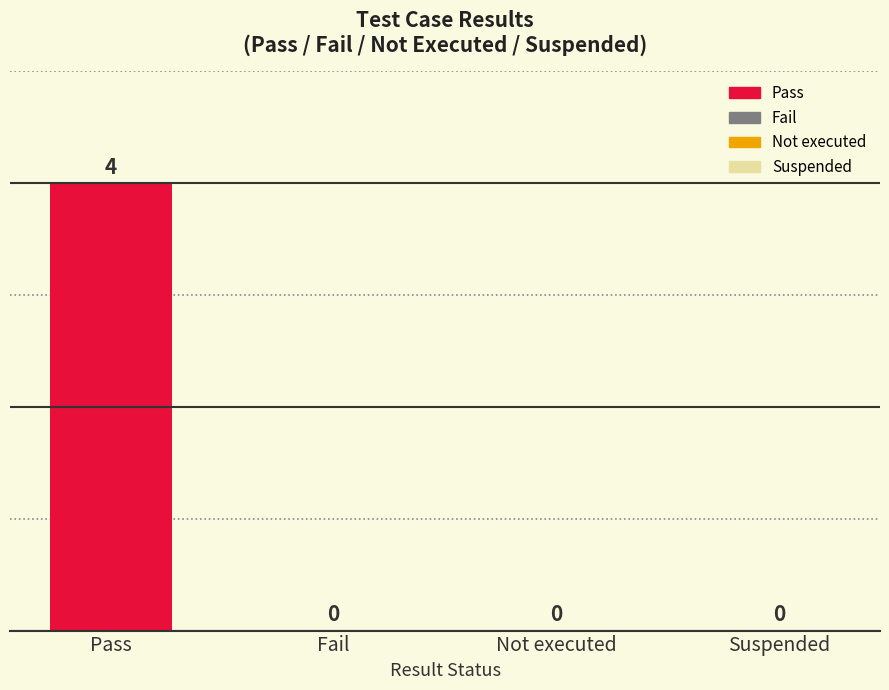

Reading left to right, transcribe all the data shown in this chart.

Pass=4	Fail=0	Not executed=0	Suspended=0